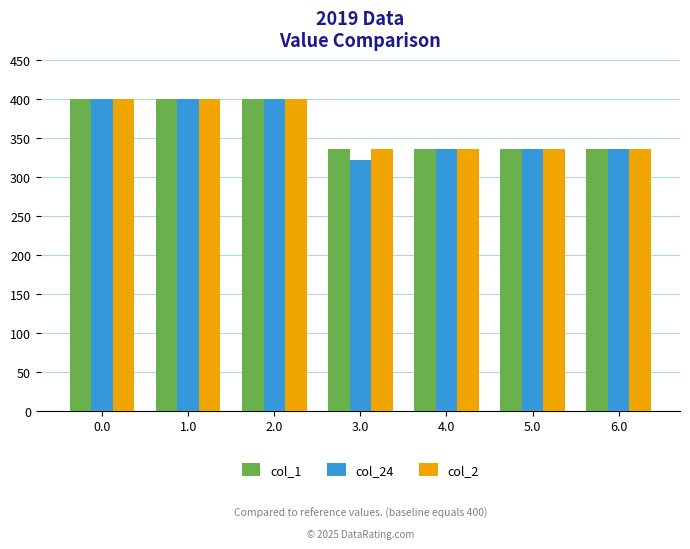

How many bars are there in each group?

3